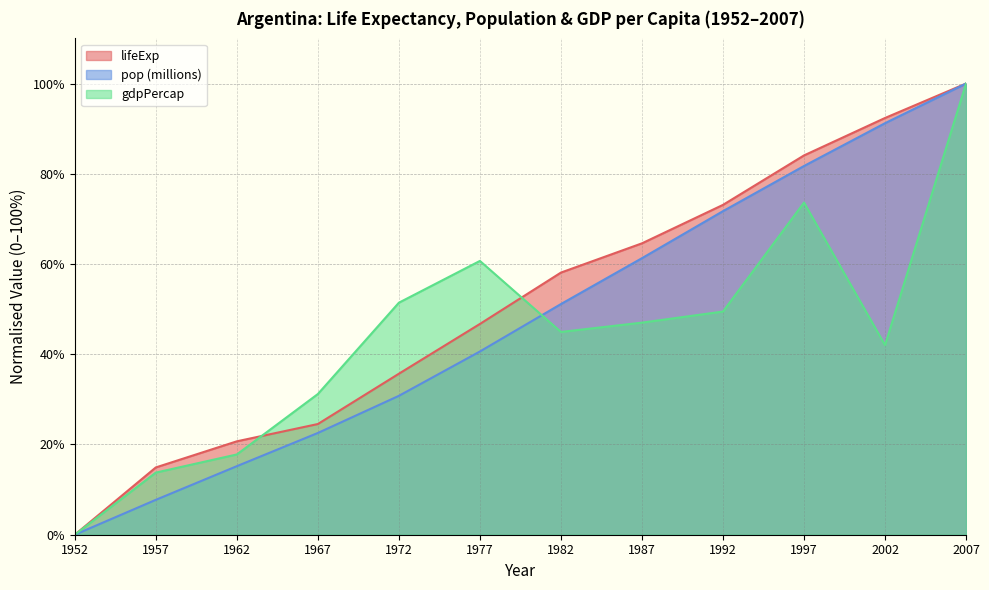

True or false: pop and lifeExp cross at least once.

False